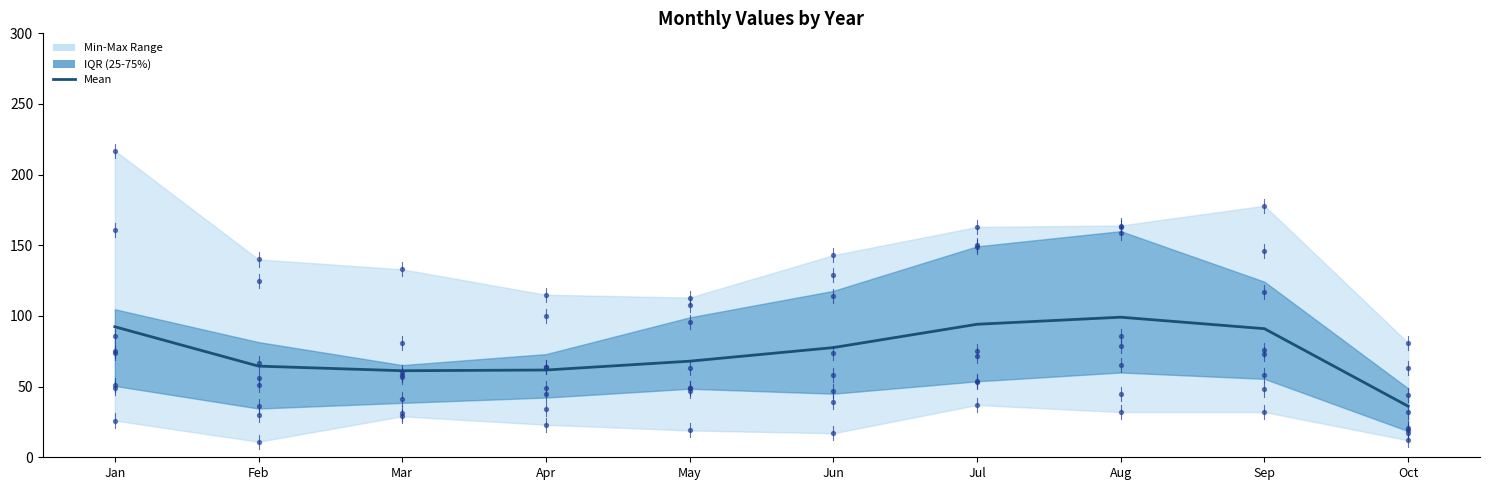

What is the ratio of the value at Jun to the value at Apr?

1.3